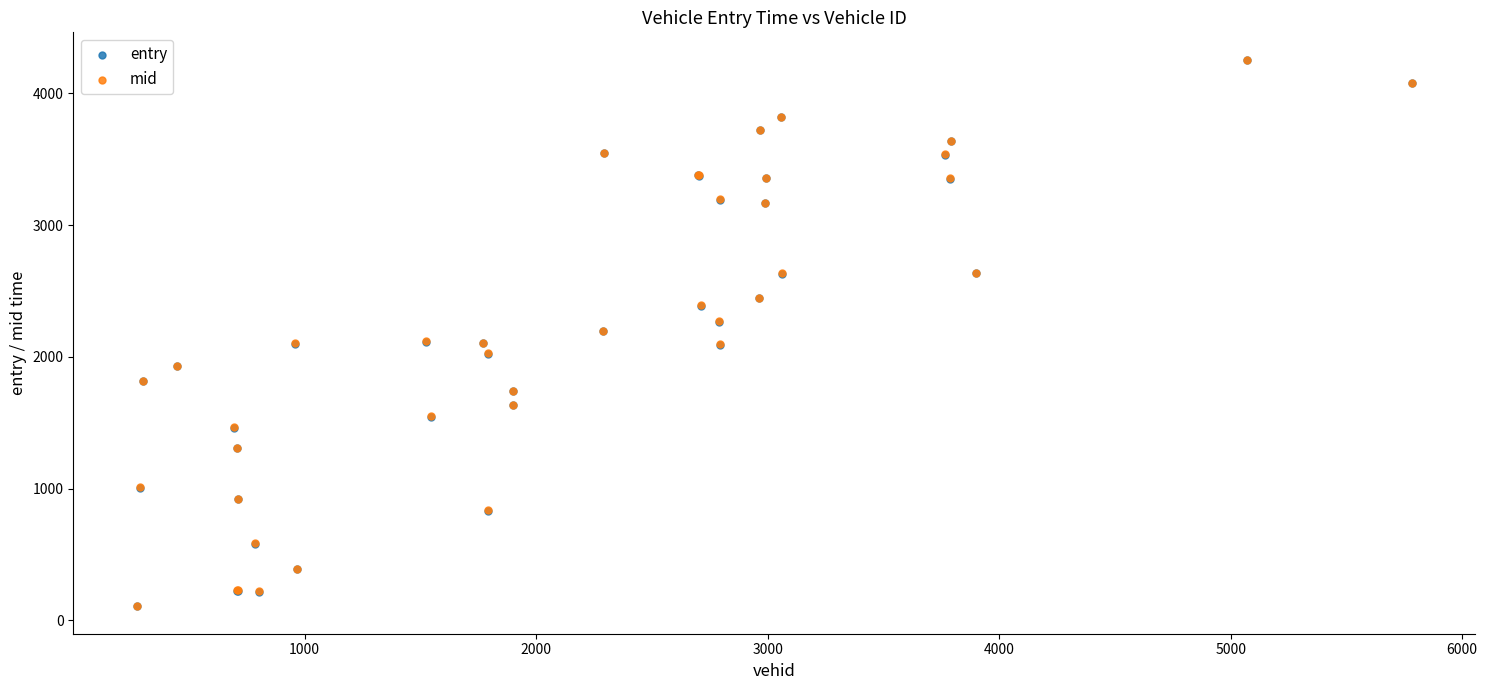

Which series has the widest spread of Y values?

mid